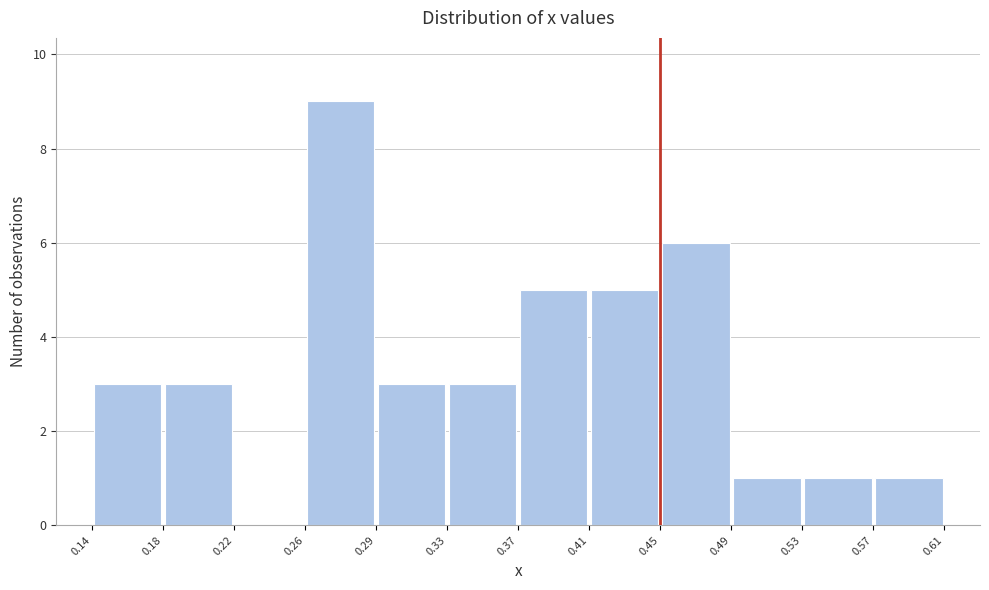

How tall is the bar that spans 0.57 to 0.61 on the x-axis? The values are not printed on the chart, so give them approximately, as read against the axis.

1